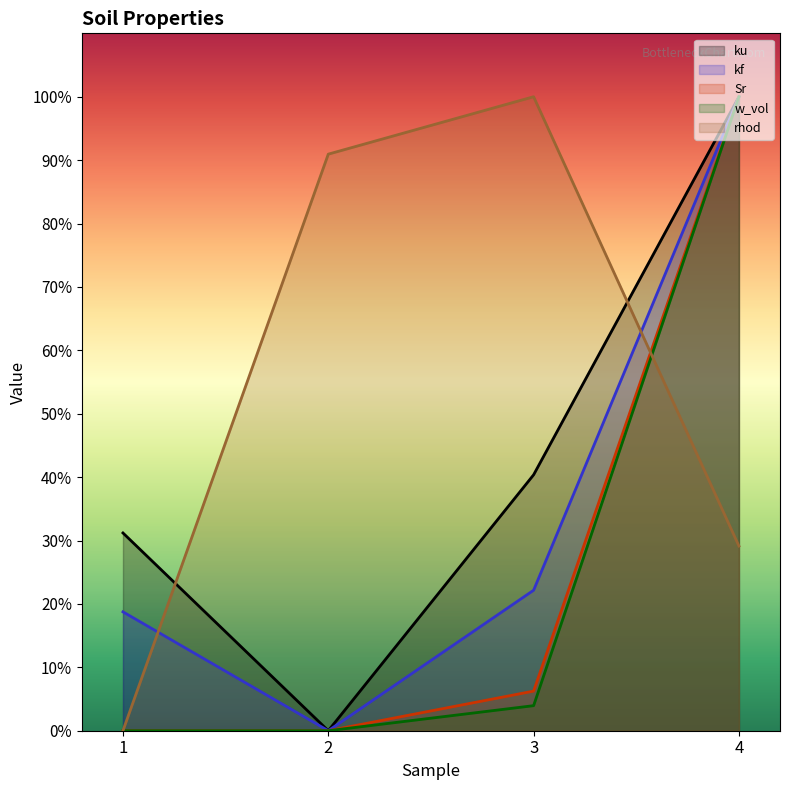

True or false: w_vol has a value of 4.0 at 3.

True